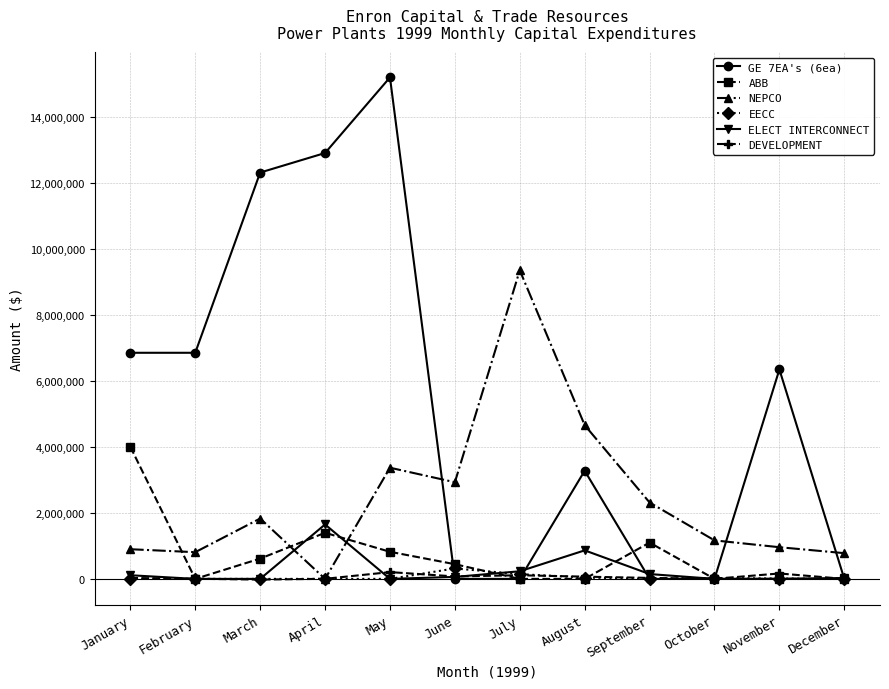

Which series has the largest total across all categories?

GE 7EA's (6ea)